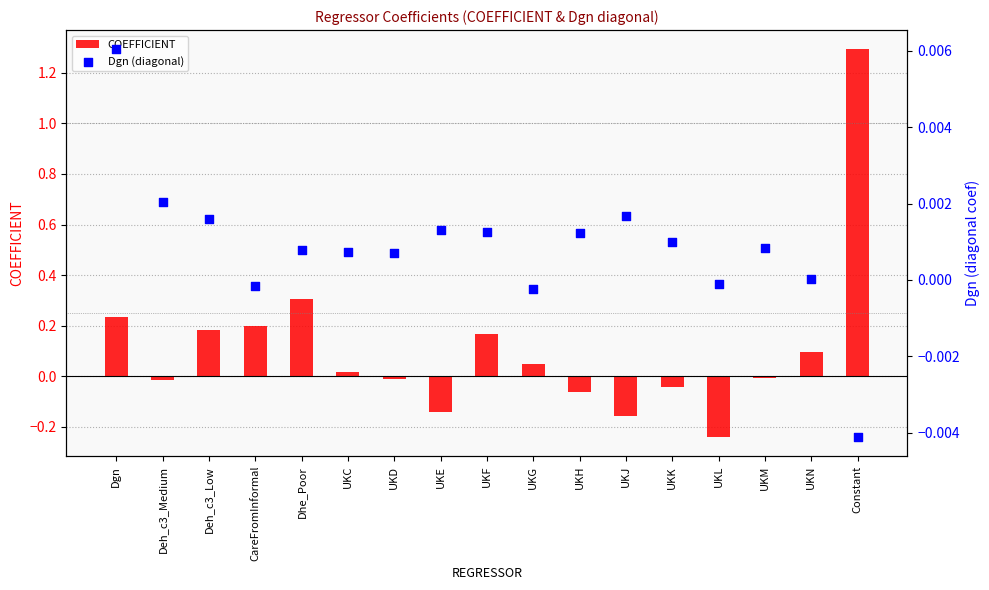

Which series has the largest total across all categories?

COEFFICIENT